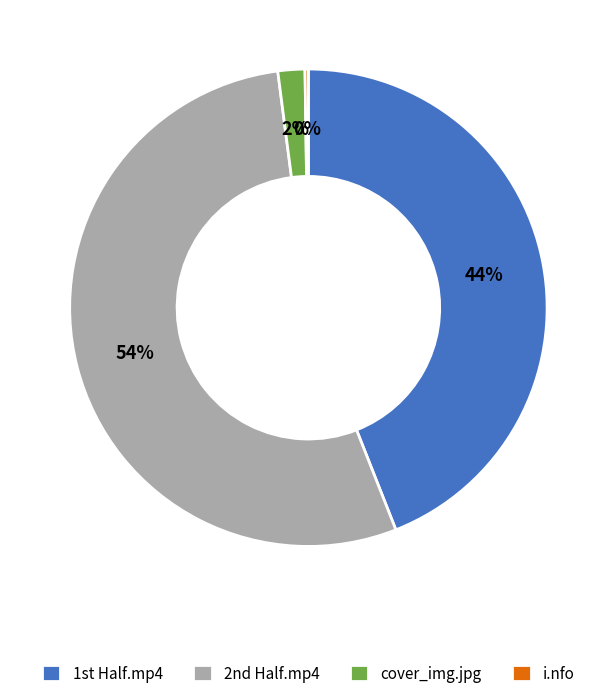

Is it true that cover_img.jpg is 2% of the pie?

True